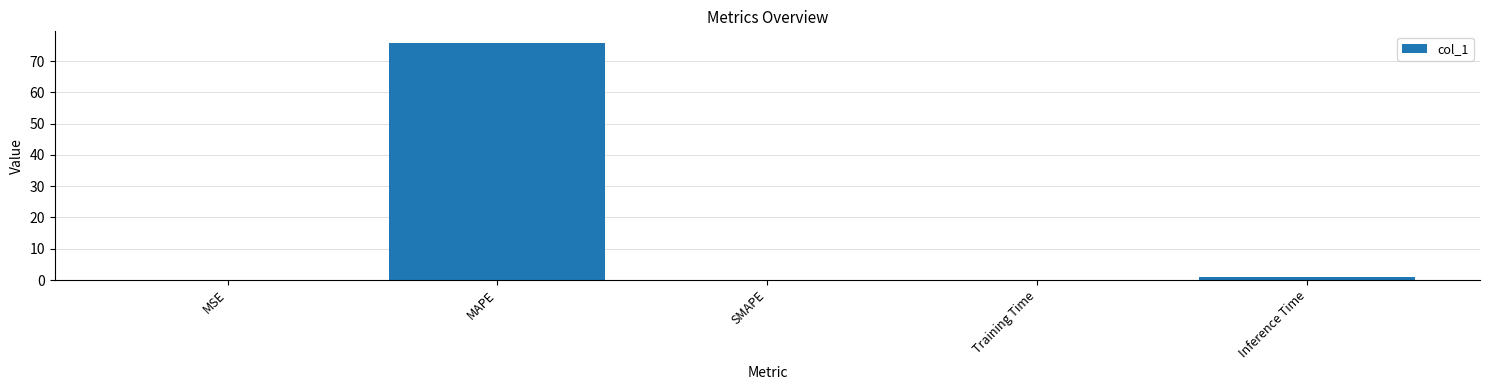

True or false: the data shows 34.1 at MAPE.

False